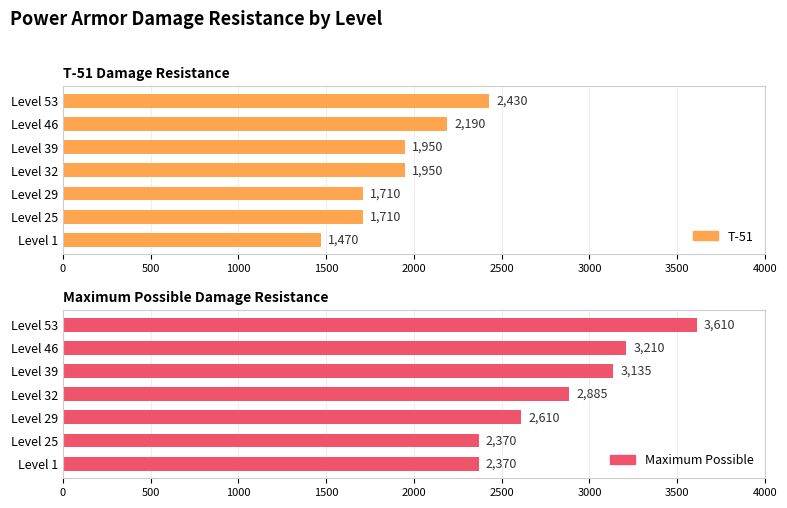

How many bars are there in total?

14